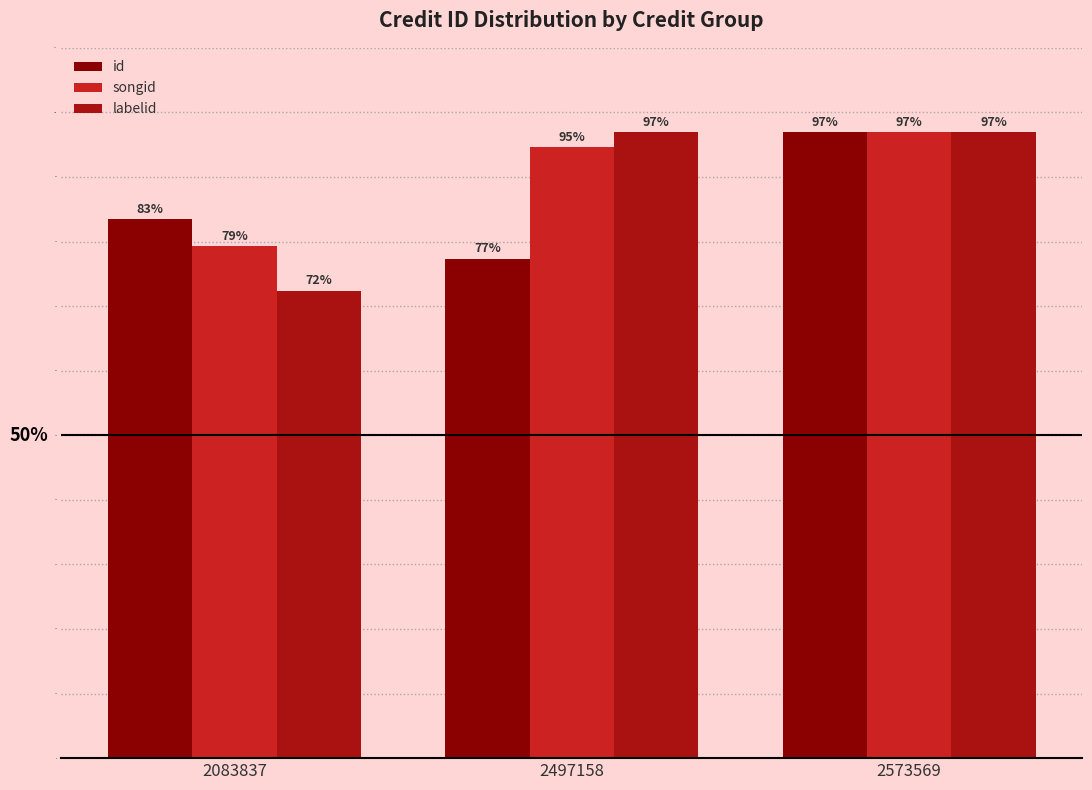

At which label does labelid reach its minimum?

2083837